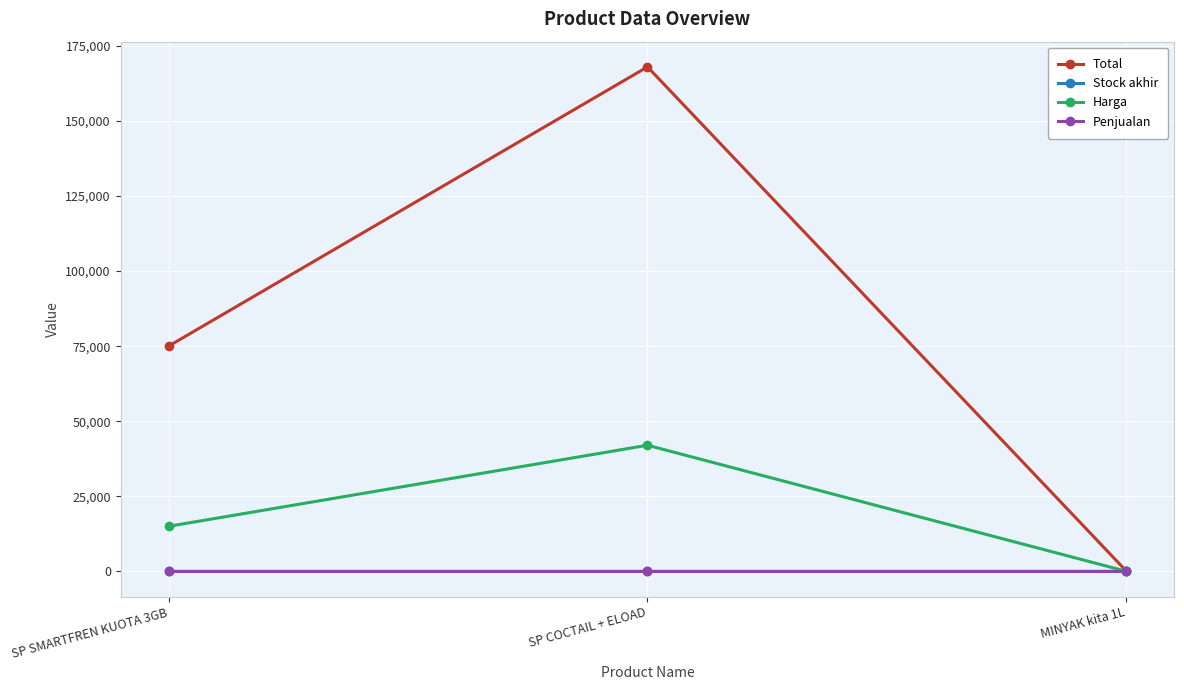

What is the difference between the maximum and minimum values in the Stock akhir series?

3